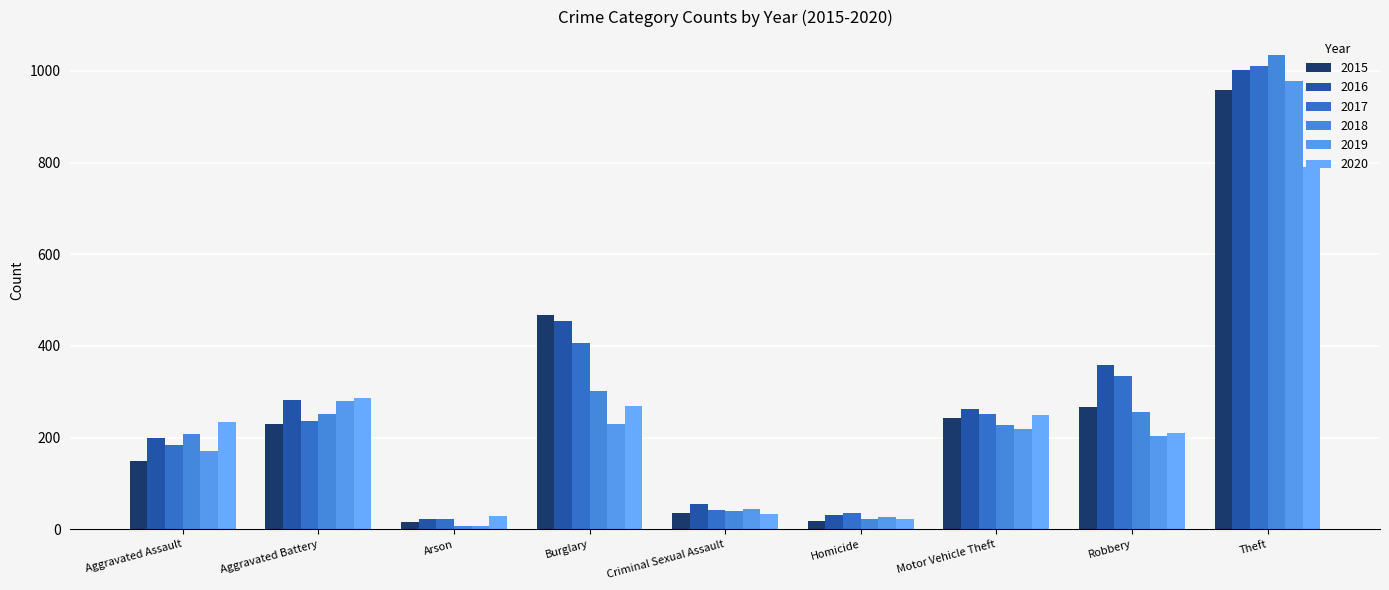

What is the value of the 2020 bar at the 4th from the left?

269